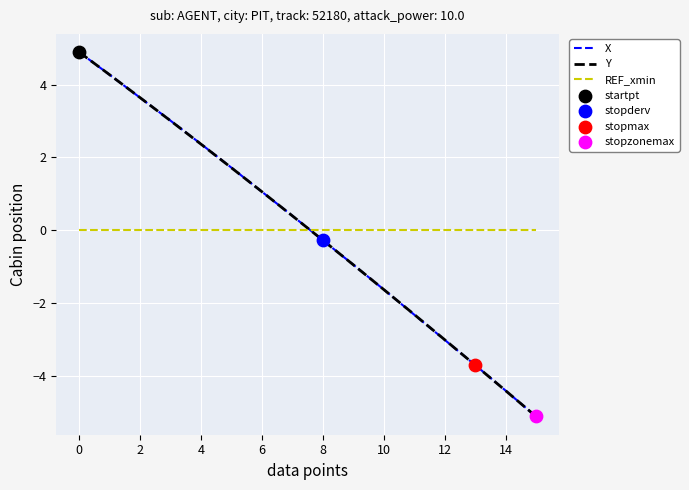

What is the minimum value shown in the chart?

-5.1